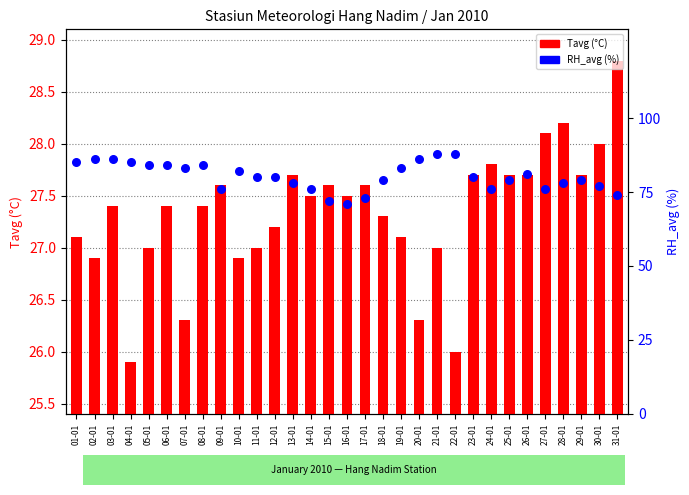

Which series has the largest total across all categories?

RH_avg (%)